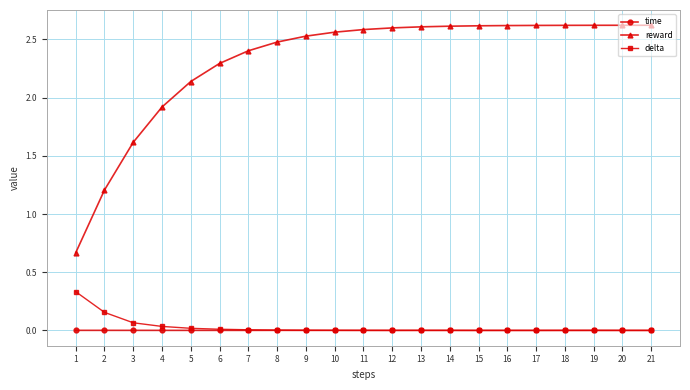

Which series has the widest spread of values?

reward